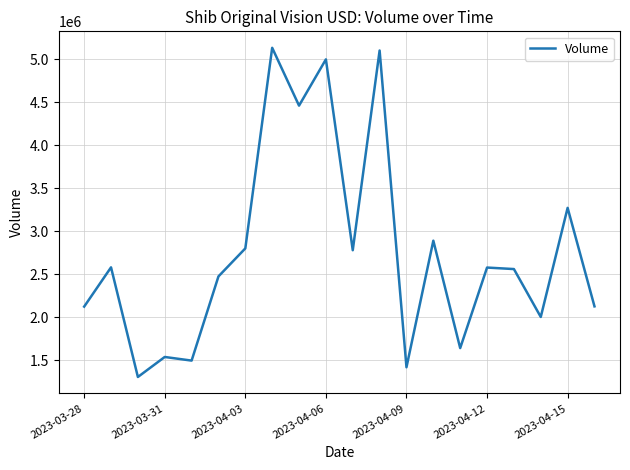

What is the smallest value displayed?

1304692